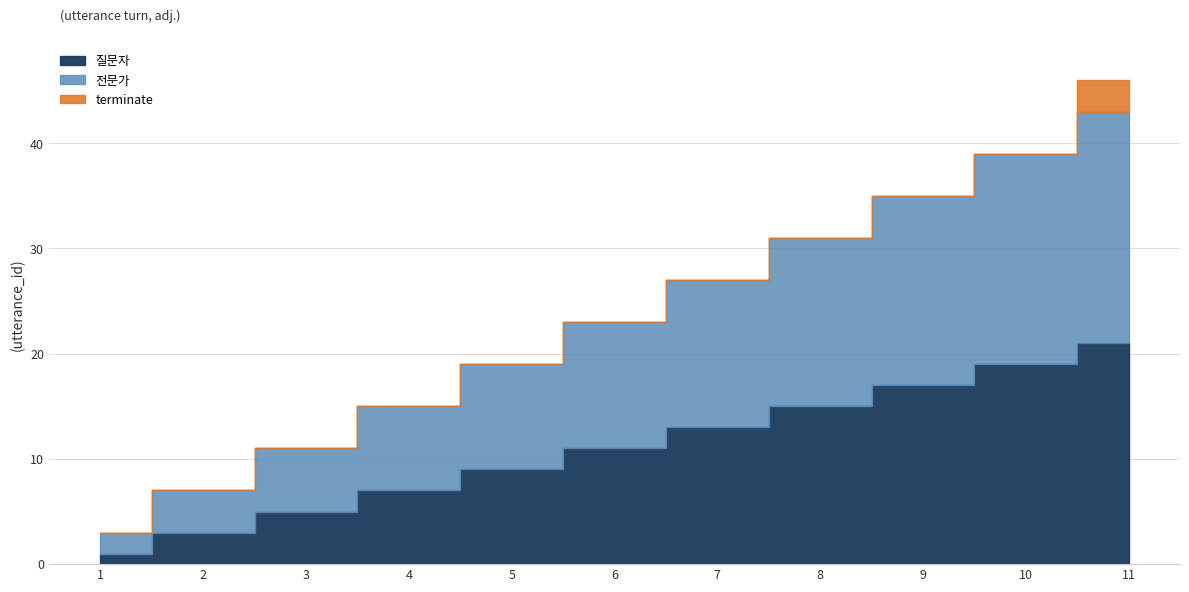

What are all the series names shown in the legend?

질문자, 전문가, terminate